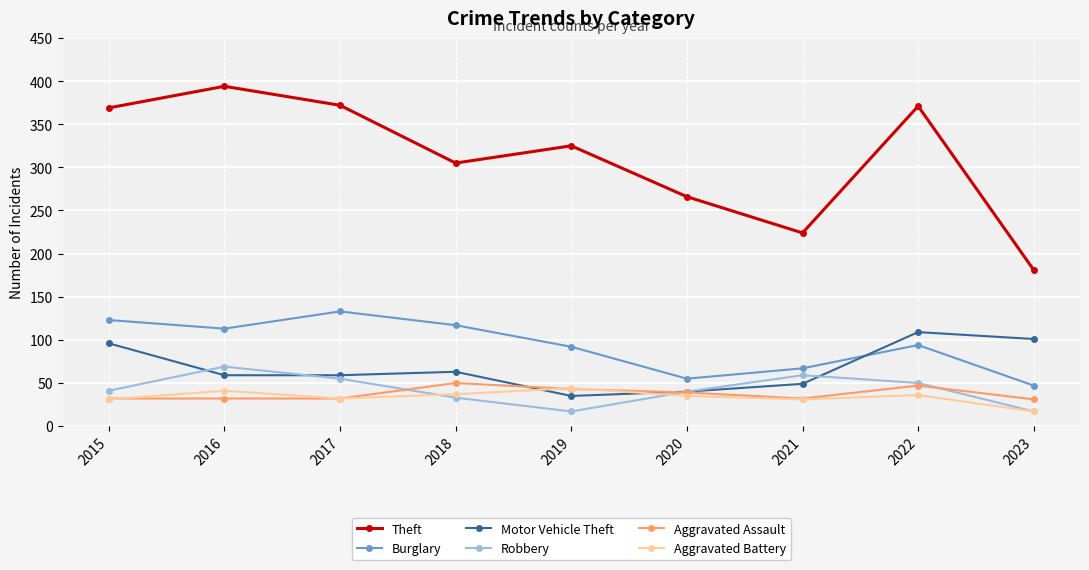

What is the smallest value displayed?

17